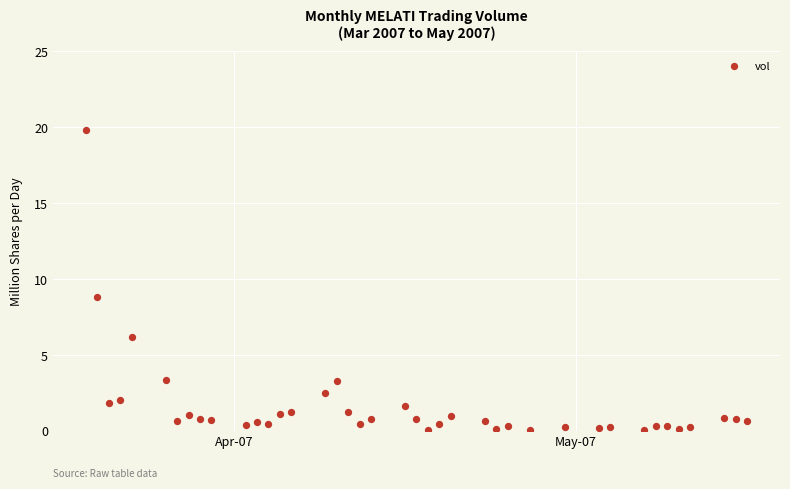

What is the range of Y values (max minus min)?

19.8